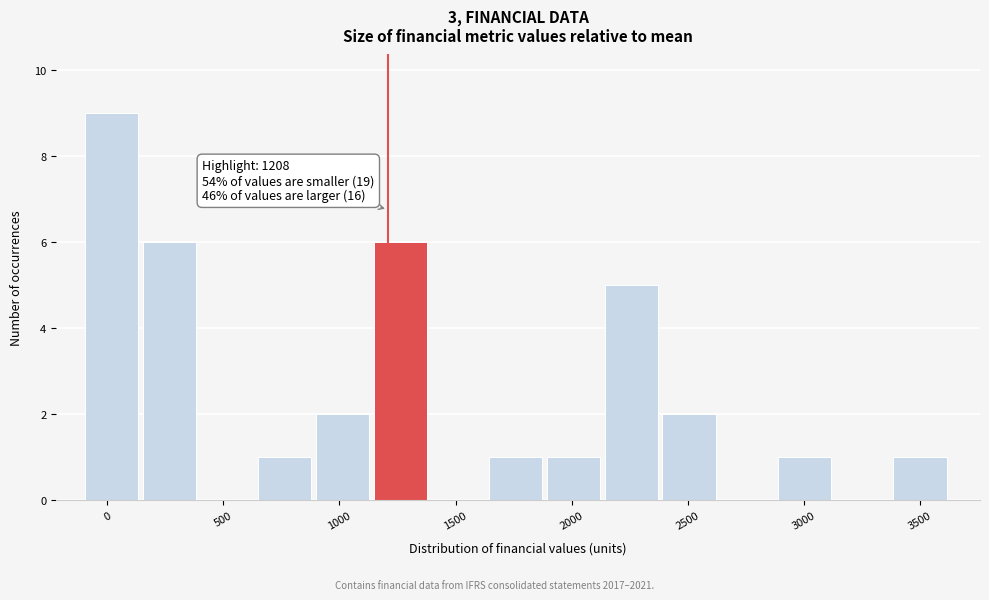

Which range on the x-axis has the tallest bar?

-100 to 150